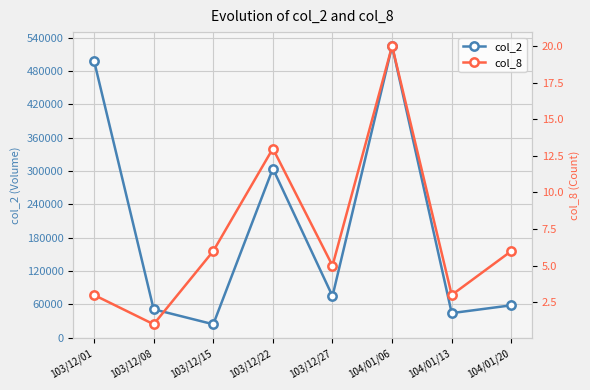

Which series changed the most between 103/12/01 and 104/01/06?

col_2